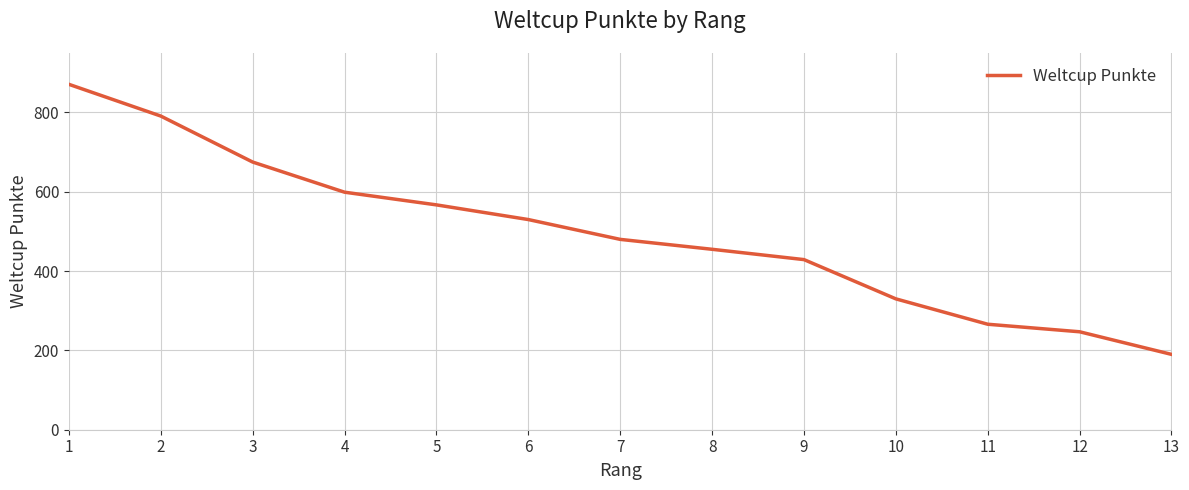

List the labels in order of value, largest first.

1, 2, 3, 4, 5, 6, 7, 8, 9, 10, 11, 12, 13